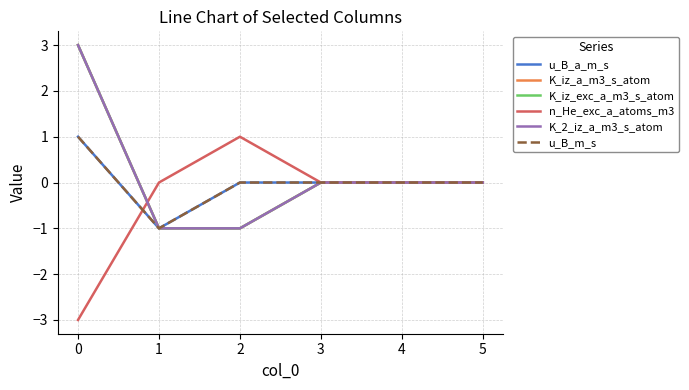

Is this an area chart (filled region under the line)?

No